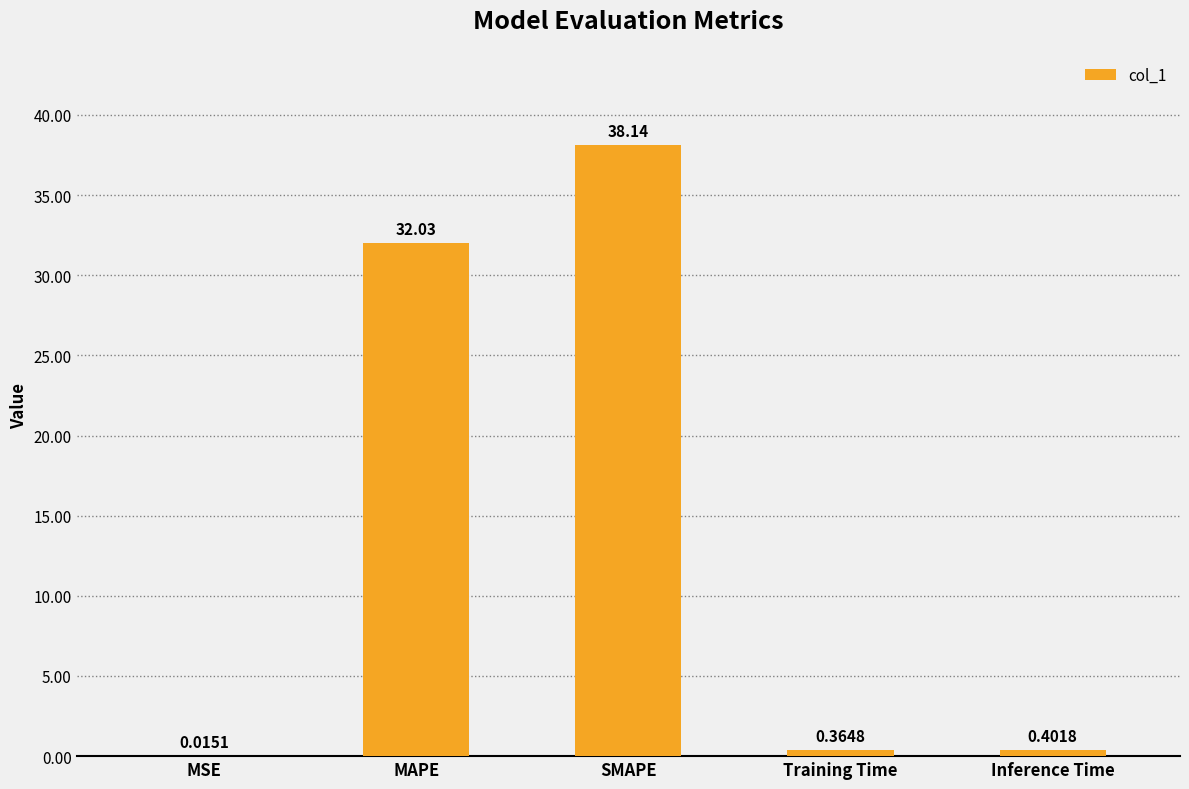

How many categories are shown in the chart?

5